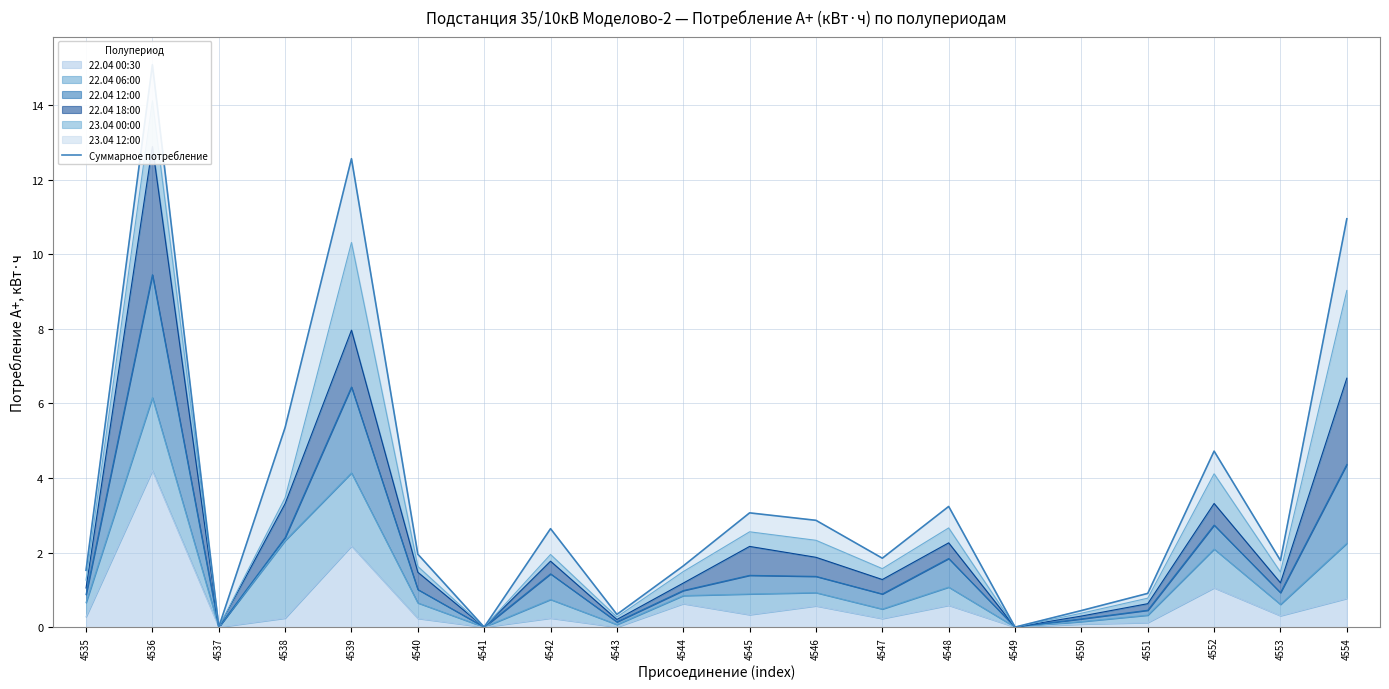

What is the average value?

3.5